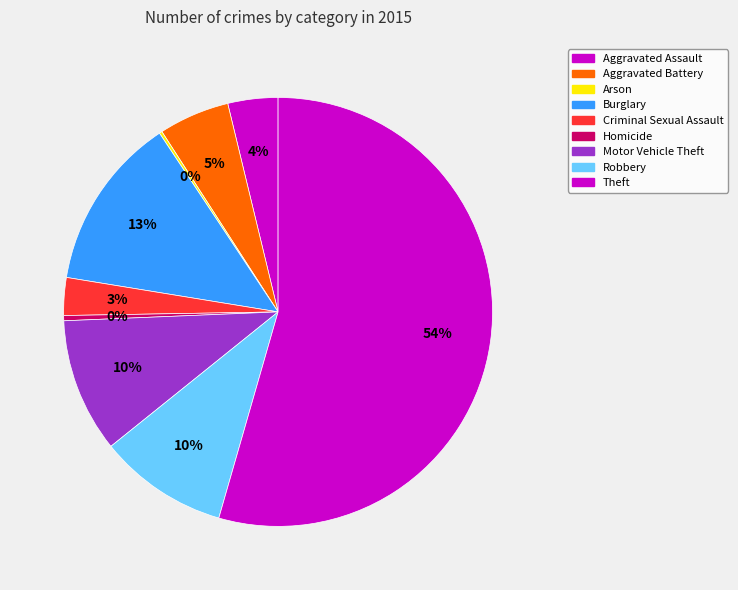

Which category accounts for the majority?

Theft